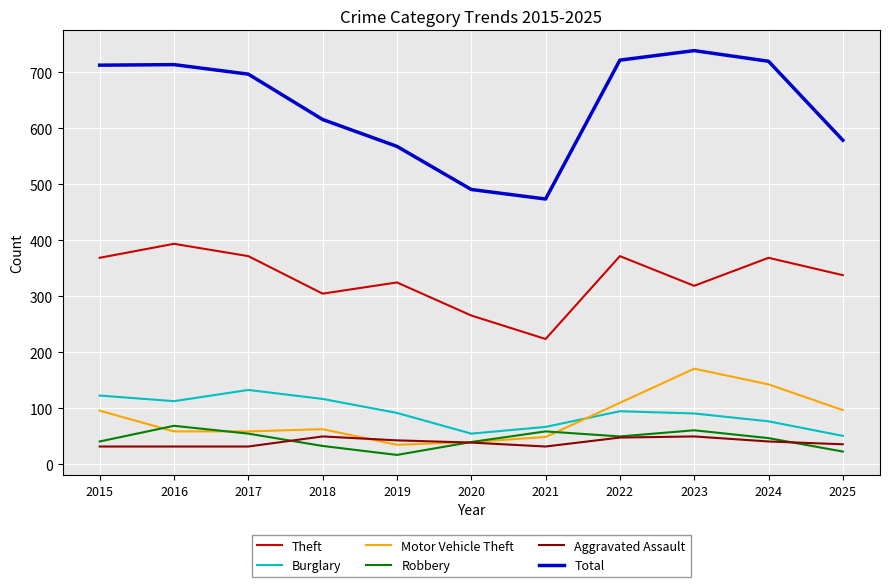

What is the total value across all series at 2023?

1431